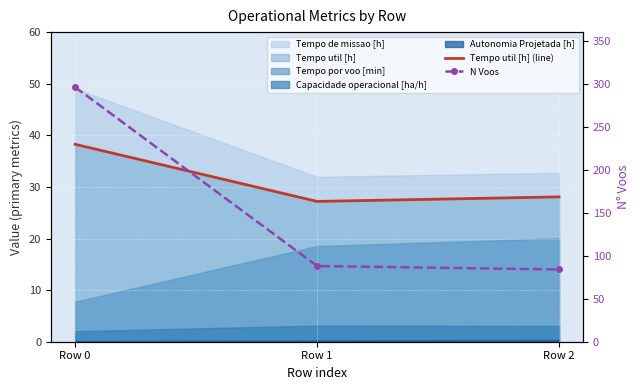

At which label does N Voos first exceed 88?

Row 0